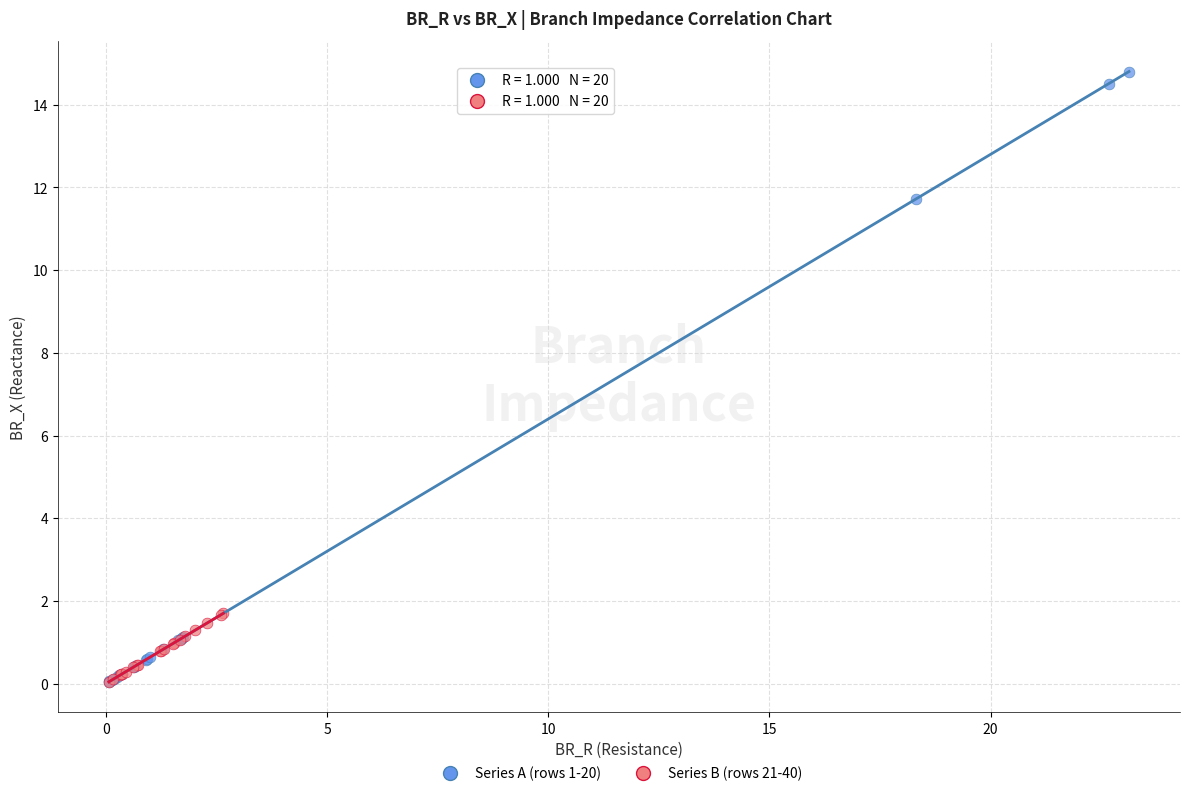

What are all the series names shown in the legend?

Series A (rows 1-20), Series B (rows 21-40)